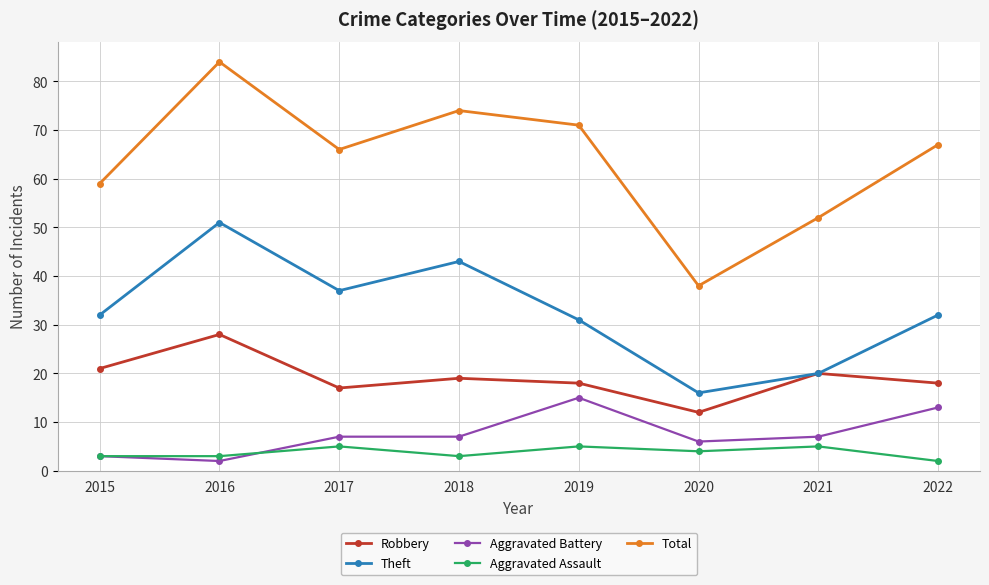

Which series has the widest spread of values?

Total